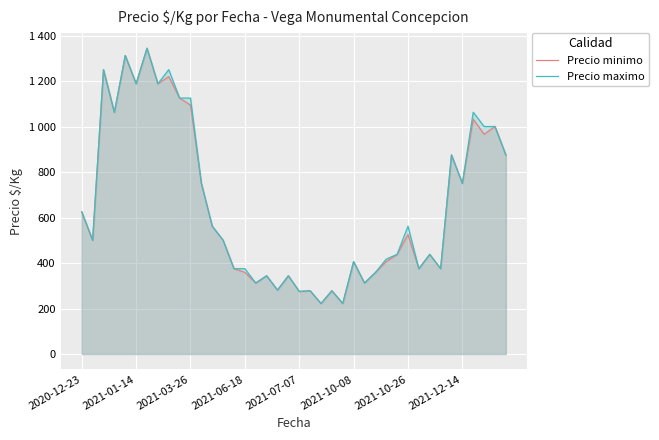

What are all the series names shown in the legend?

Precio minimo, Precio maximo